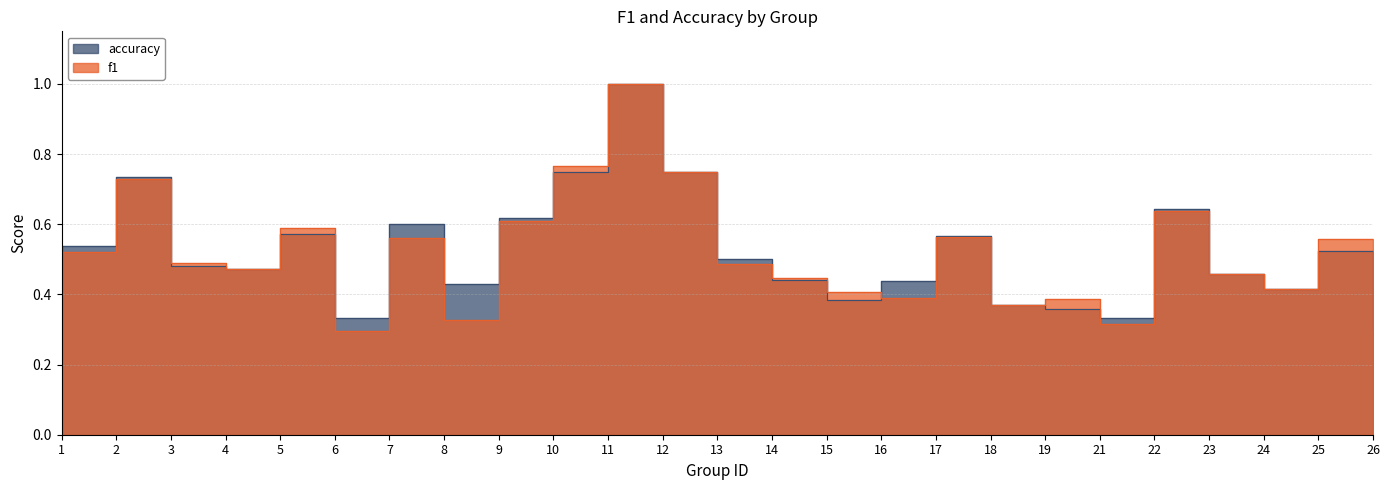

Which series has the widest spread of values?

f1